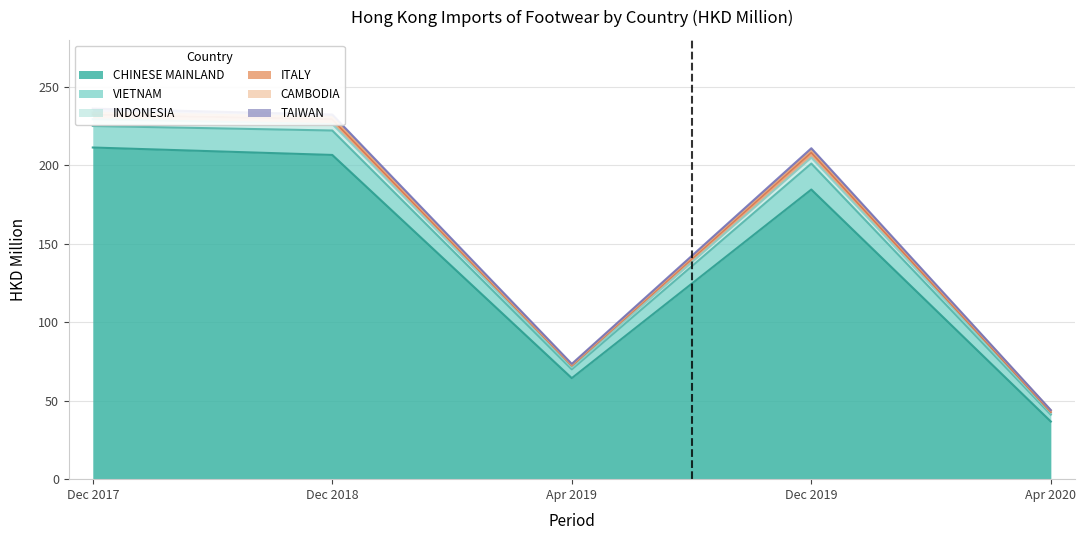

Which series has the largest range (max minus min)?

201712